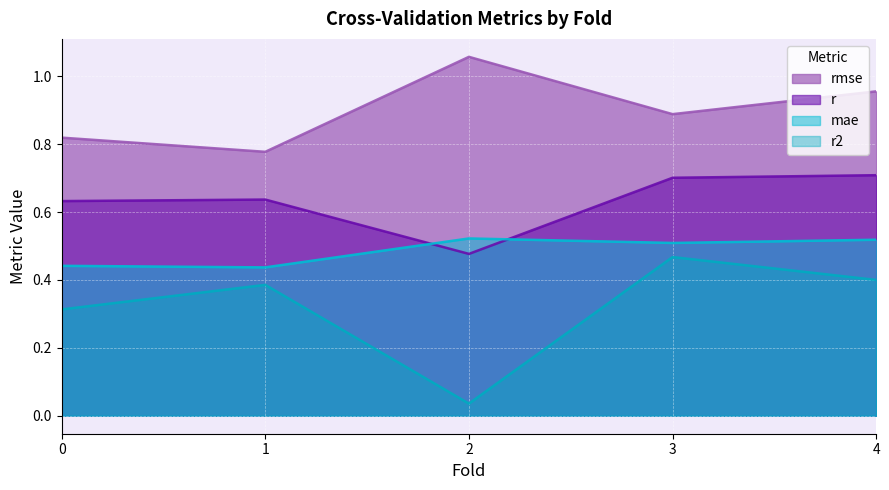

What is the label of the 1st point from the right?

4.0